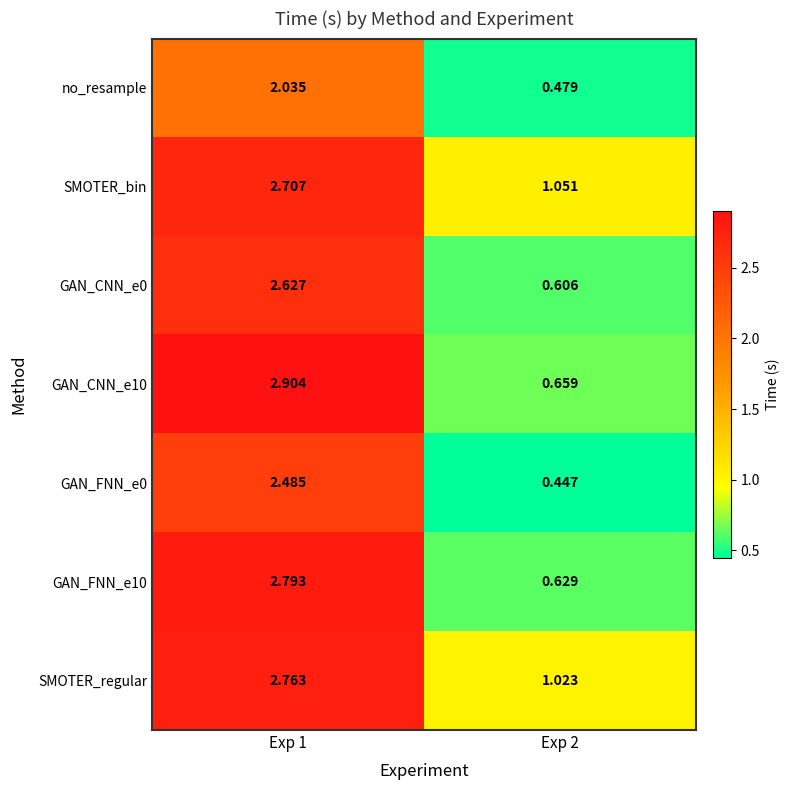

At Exp 2, list the series in order from largest to smallest.

SMOTER_bin, SMOTER_regular, GAN_CNN_e10, GAN_FNN_e10, GAN_CNN_e0, no_resample, GAN_FNN_e0